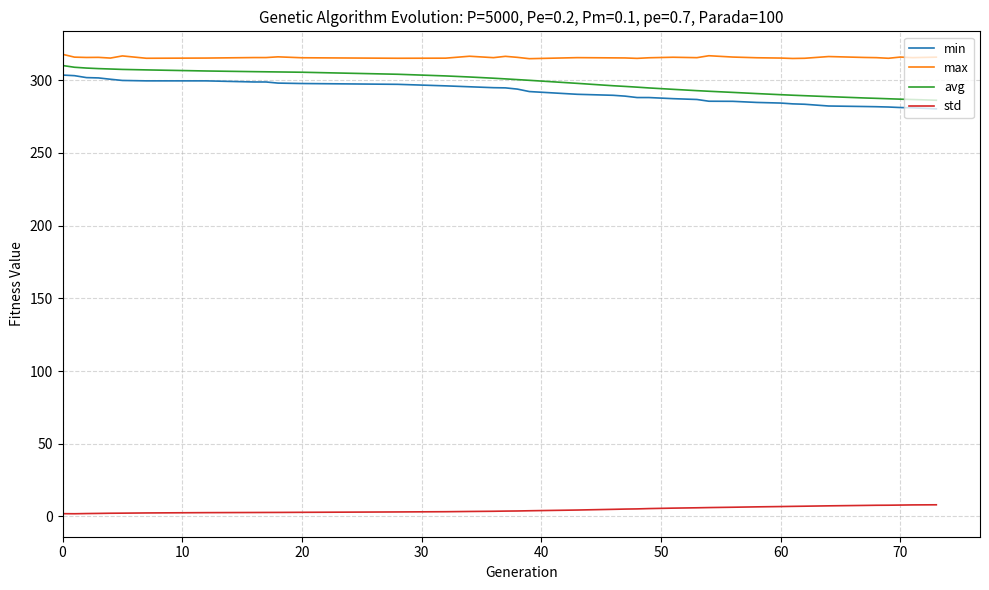

Which series has the largest total across all categories?

max